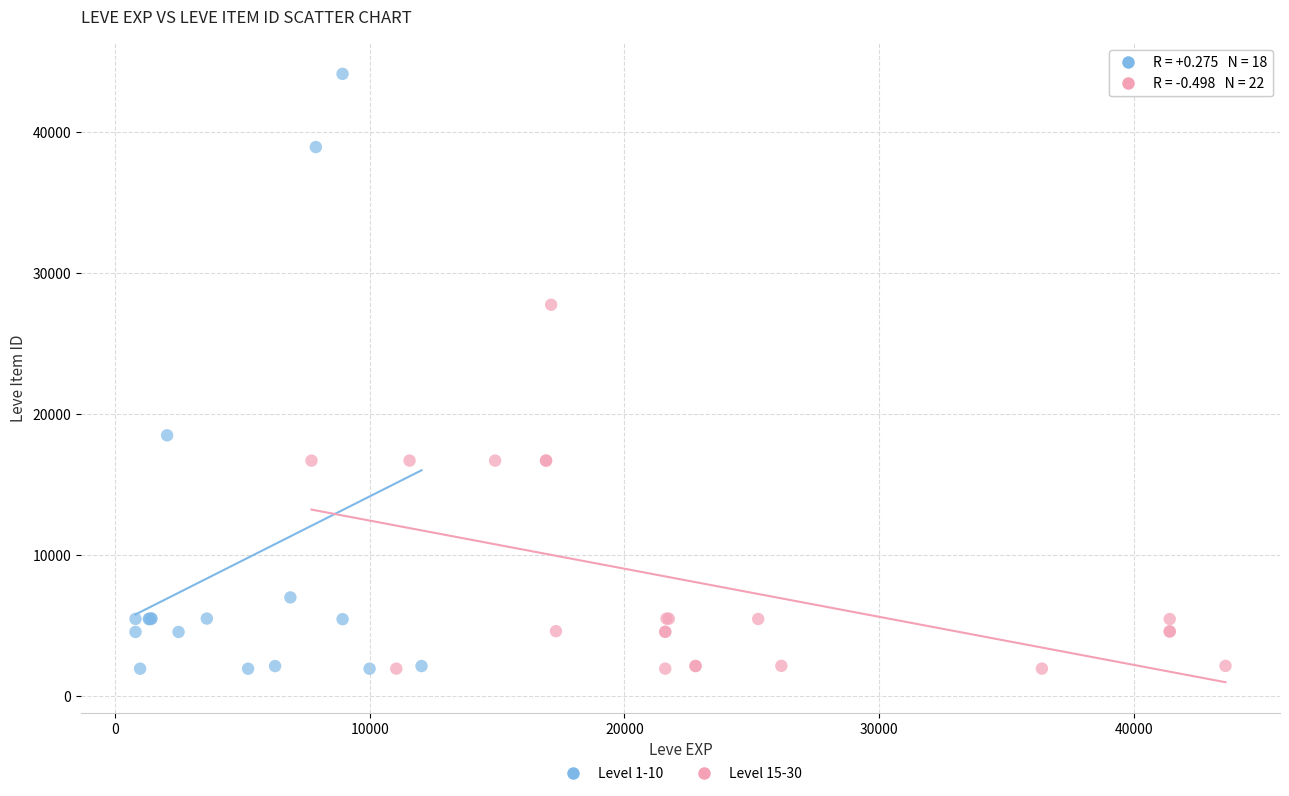

Which series contains the highest Y value?

Level 1-10